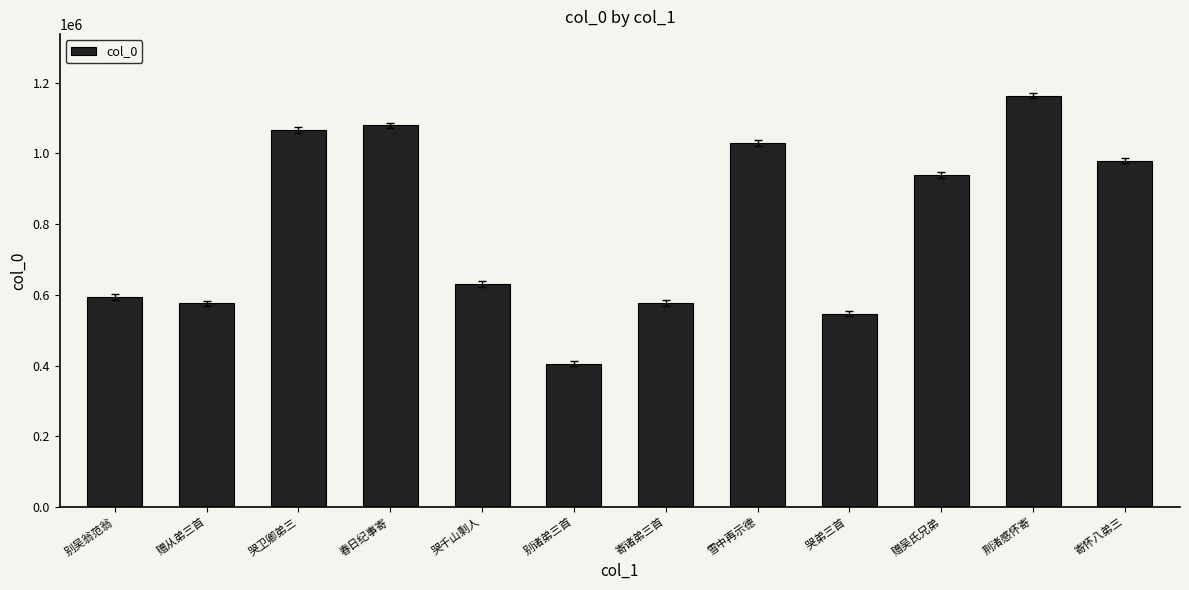

What value does the data have at 别吴翁范翁?

594521